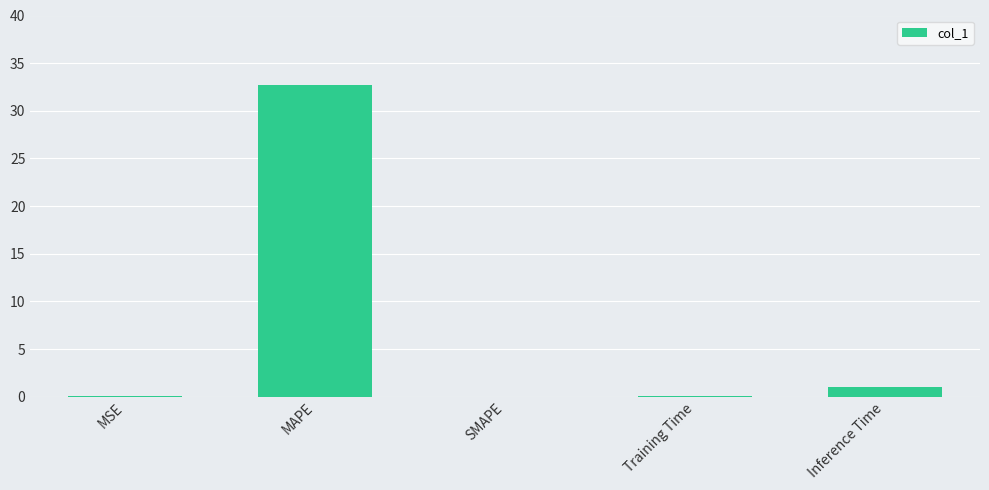

At which label is the value closest to 16?

Inference Time